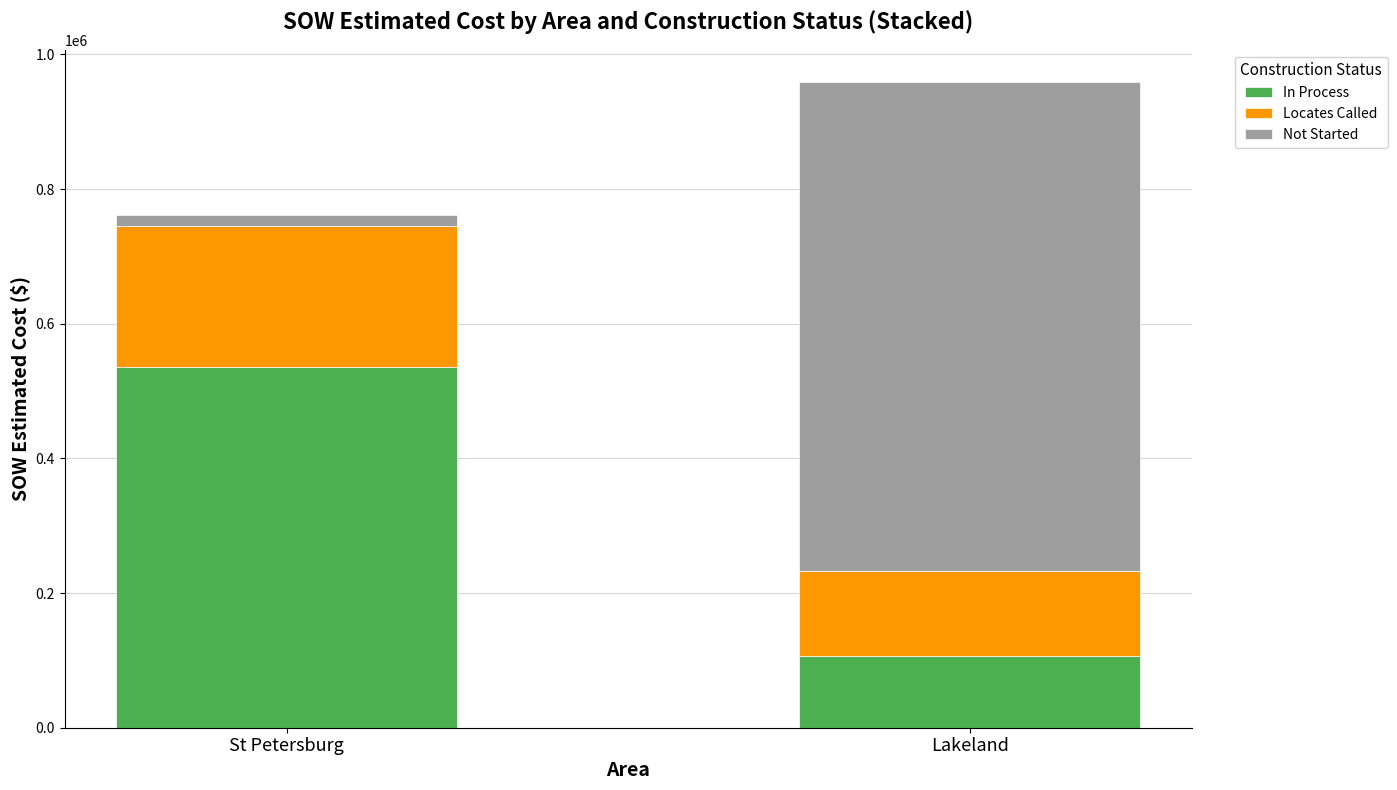

The value of In Process at Lakeland is 171652.8. True or false?

False